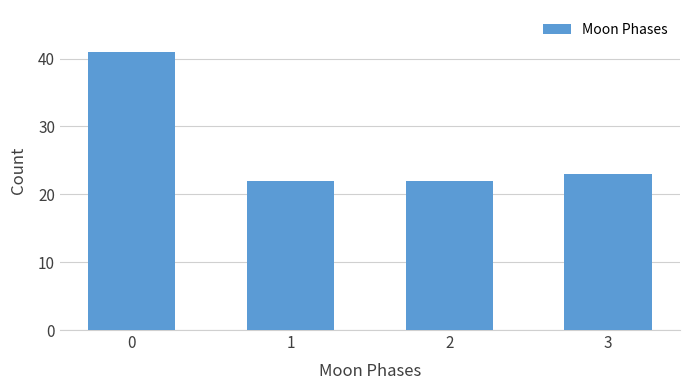

Reading left to right, list all the values displayed in this chart.

41	22	22	23